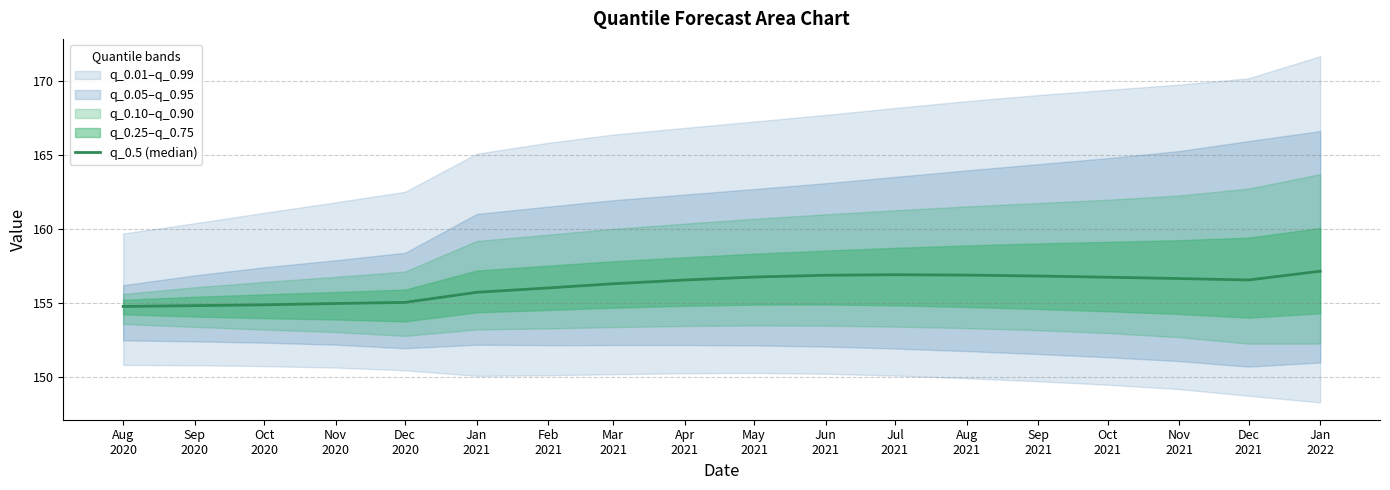

Which category has the highest value across all series?

Jan
2022